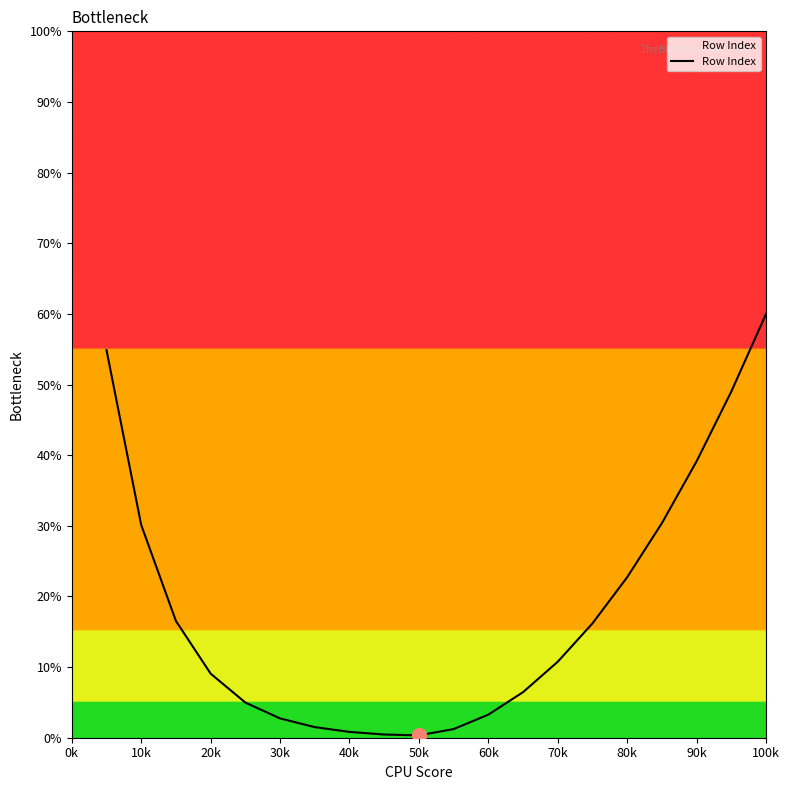

What is the smallest value displayed?

0.3